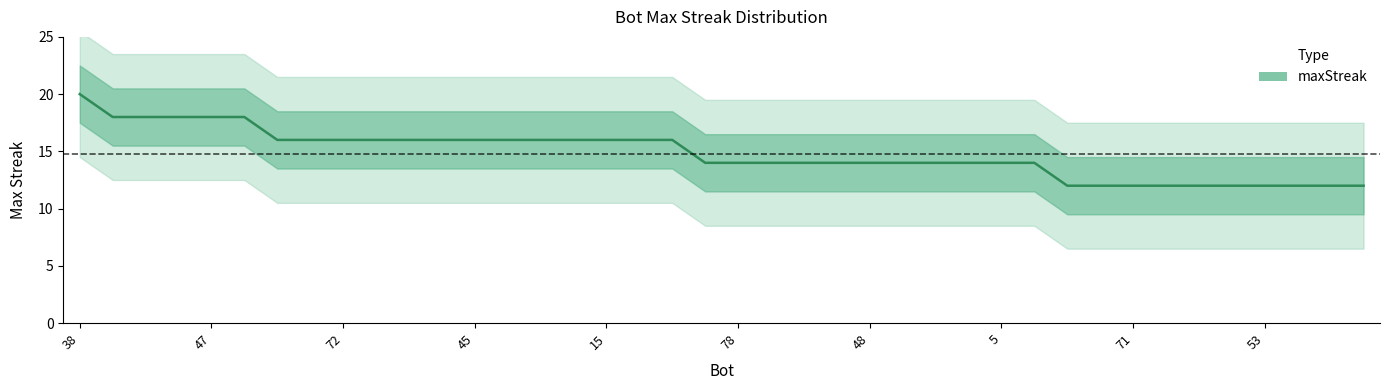

The chart shows a value of 6 at 26. True or false?

False